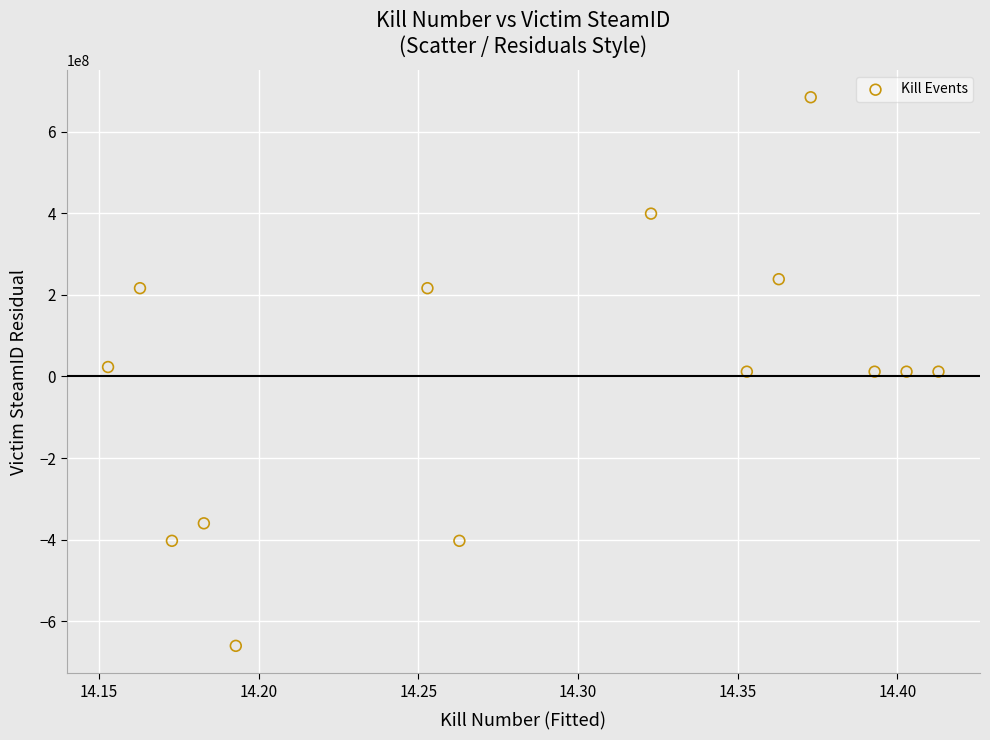

What is the range of Y values (max minus min)?

1345277584